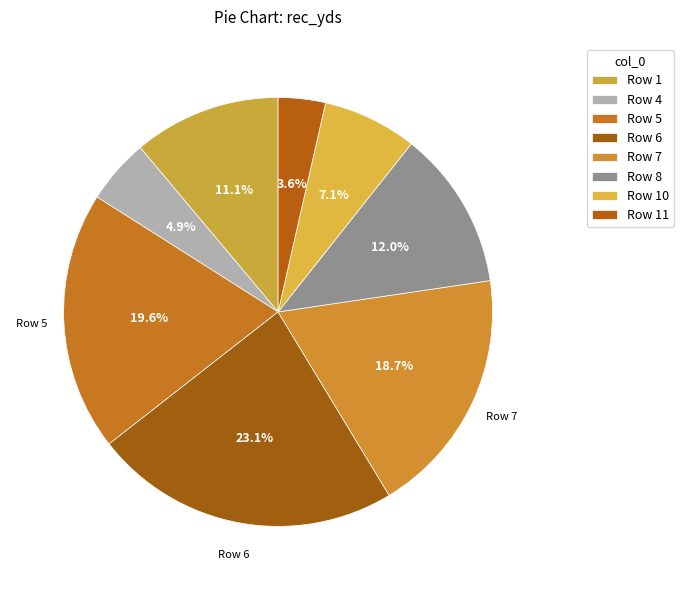

Count the number of slices in the pie.

8